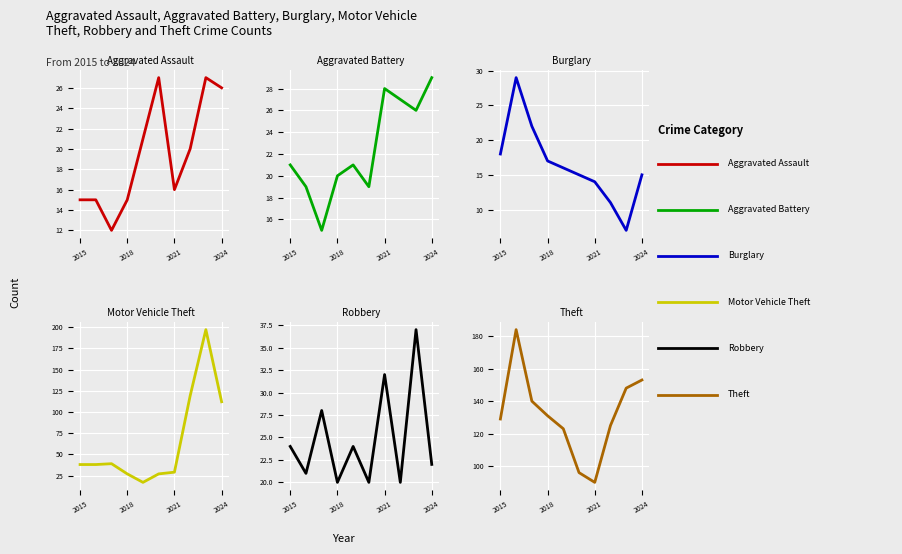

How many series are shown in this chart?

6